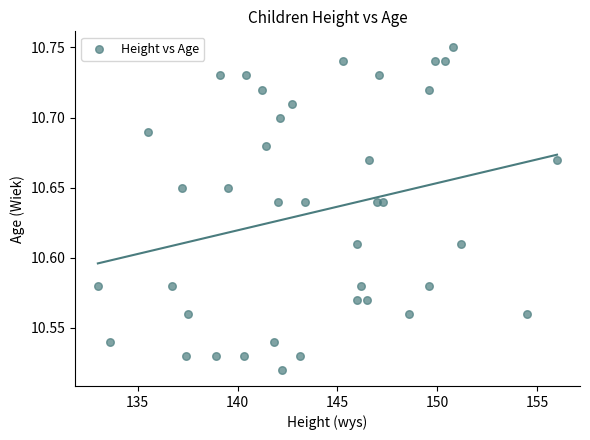

What is the range of X values (max minus min)?

23.0